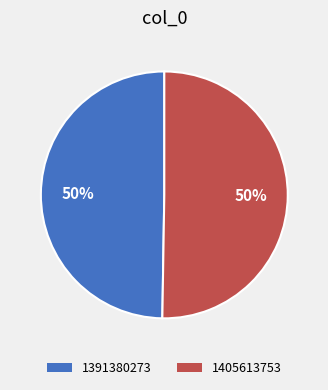

To the nearest percent, what is the average slice percentage?

50%